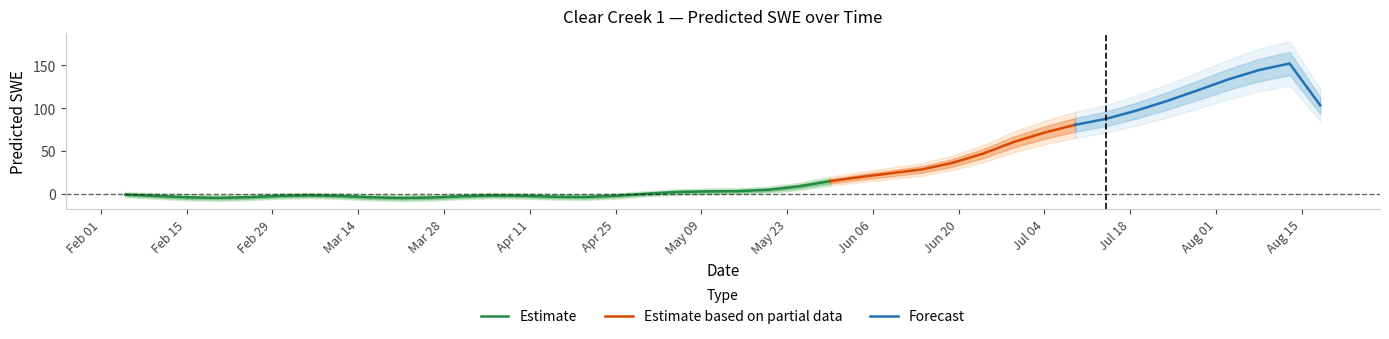

How many positive values are there?

23